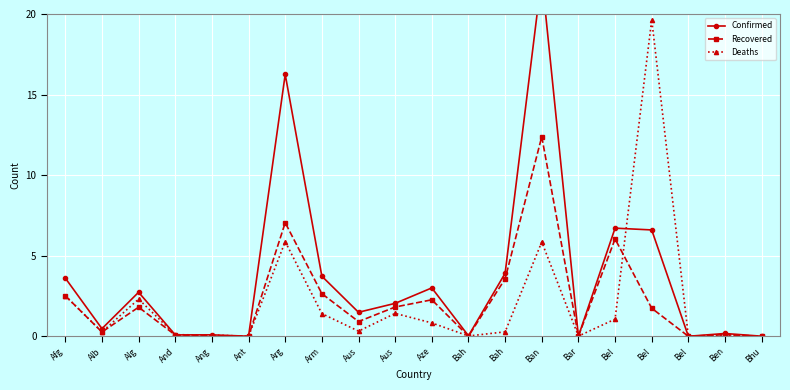

At which category is the sum across all series the highest?

Ban